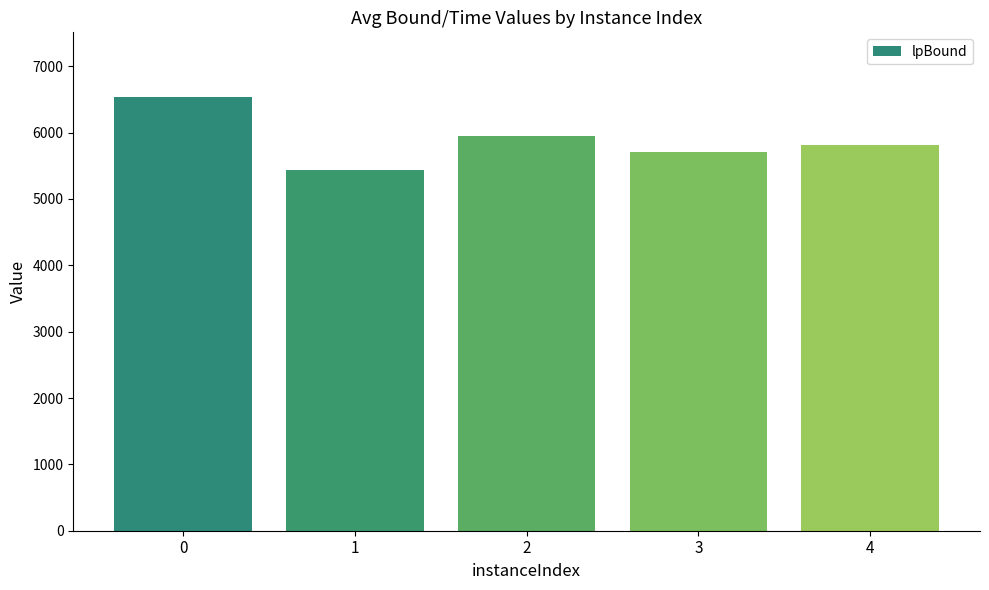

At which label is the value closest to 5982?

2